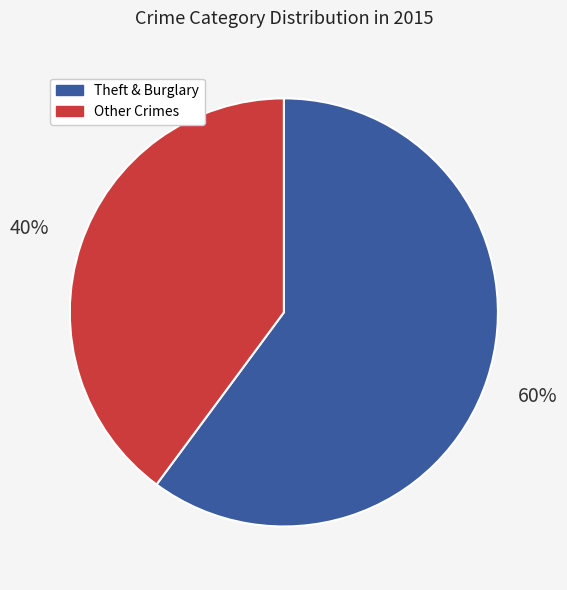

Which has a higher value, Theft & Burglary or Other Crimes?

Theft & Burglary